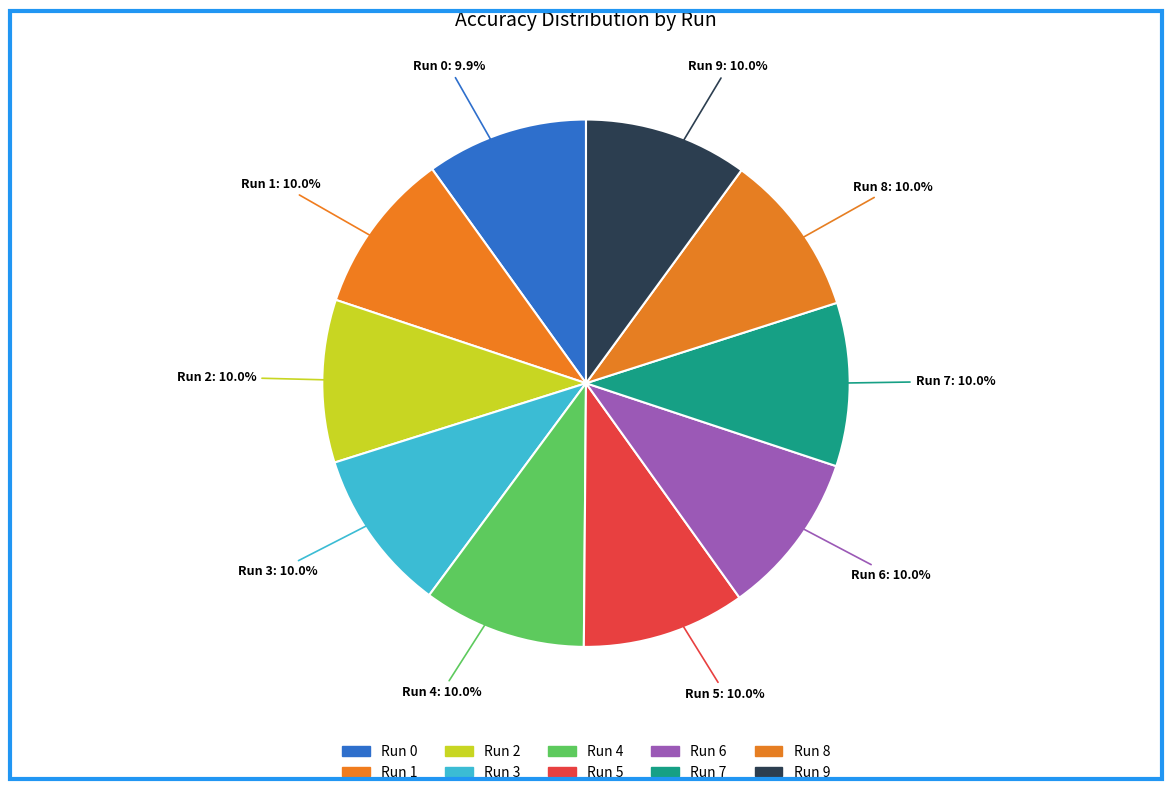

What percentage do Run 9 and Run 2 together represent?

20.0%